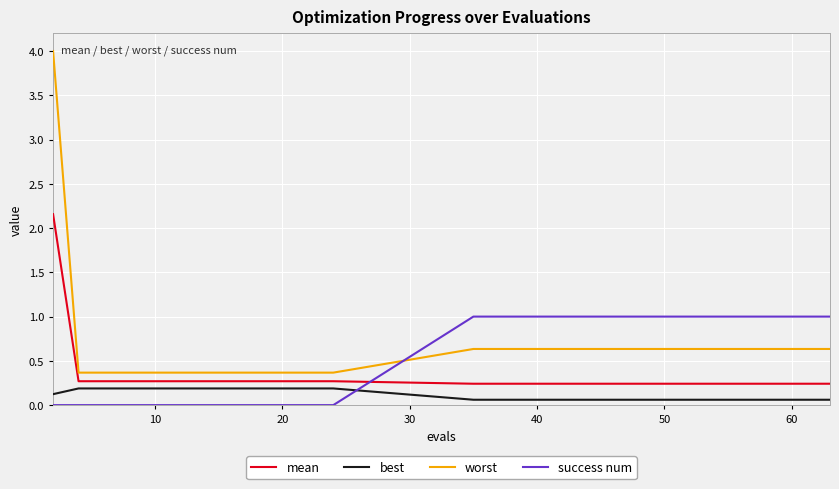

What is the highest value of the success num series?

1.0